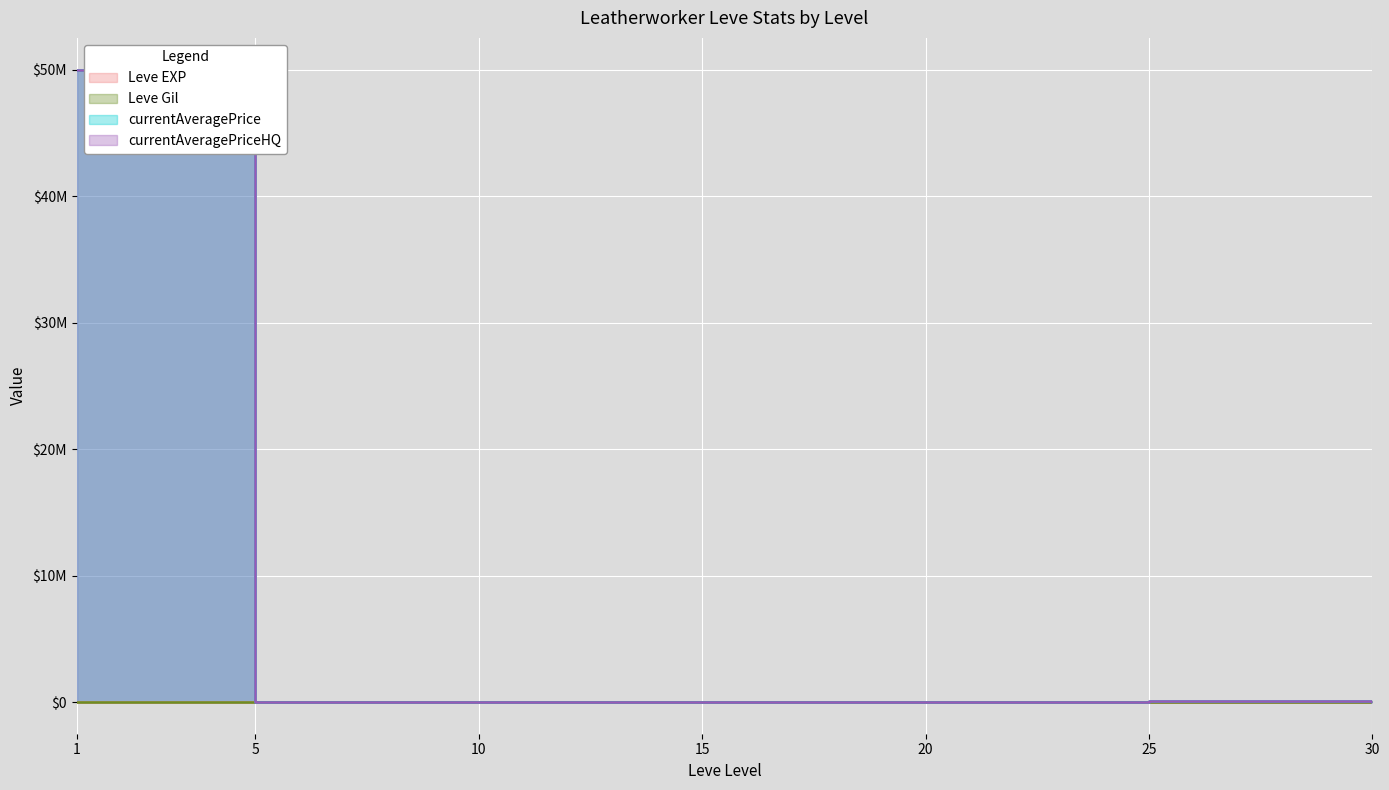

How many lines are shown in the chart?

4